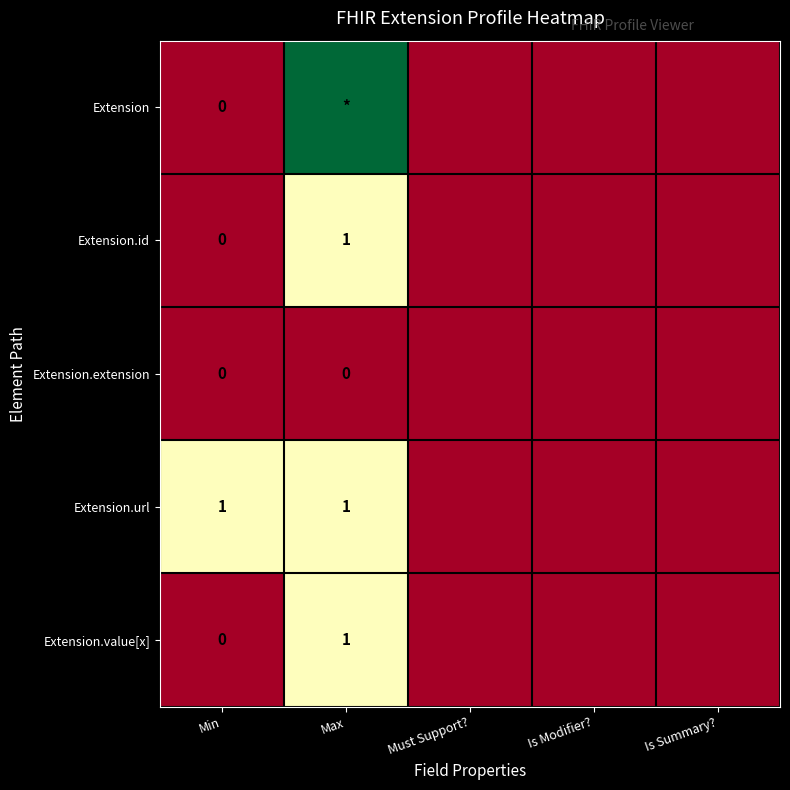

Is it true that Extension.id equals 2 at Max?

False